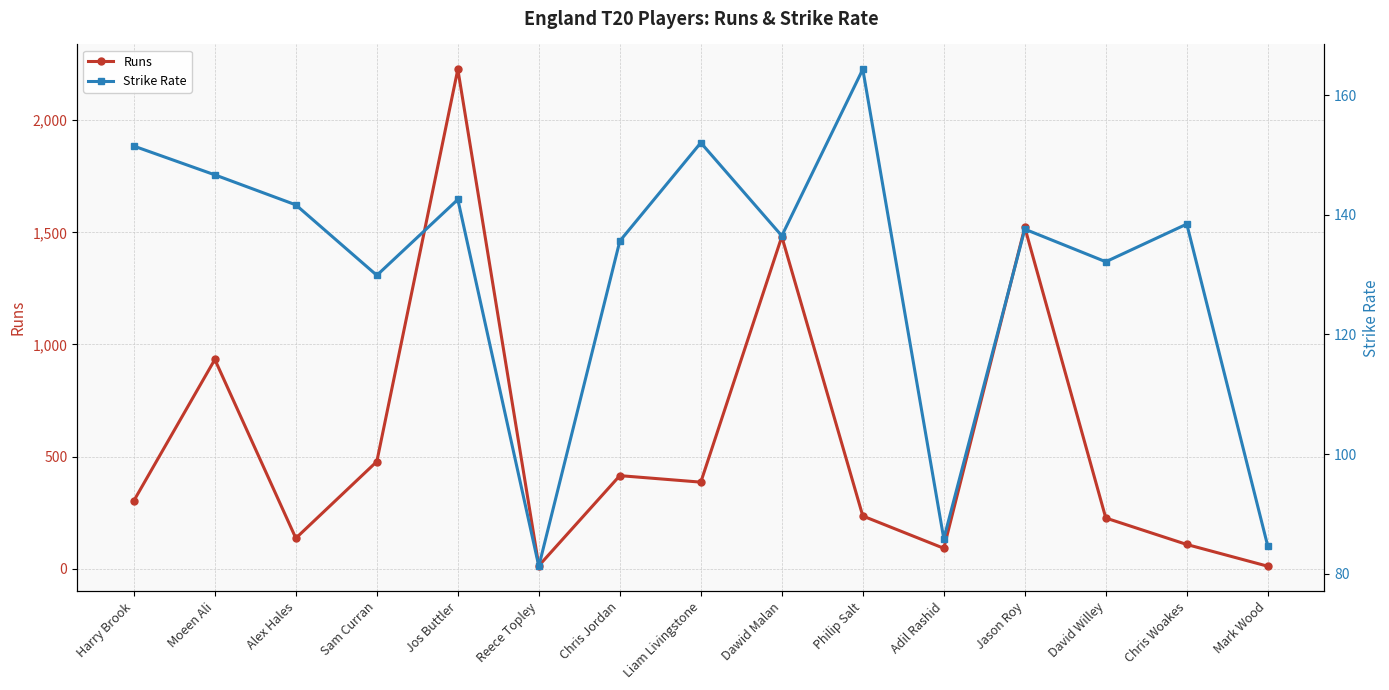

True or false: Runs and Strike Rate cross at least once.

True